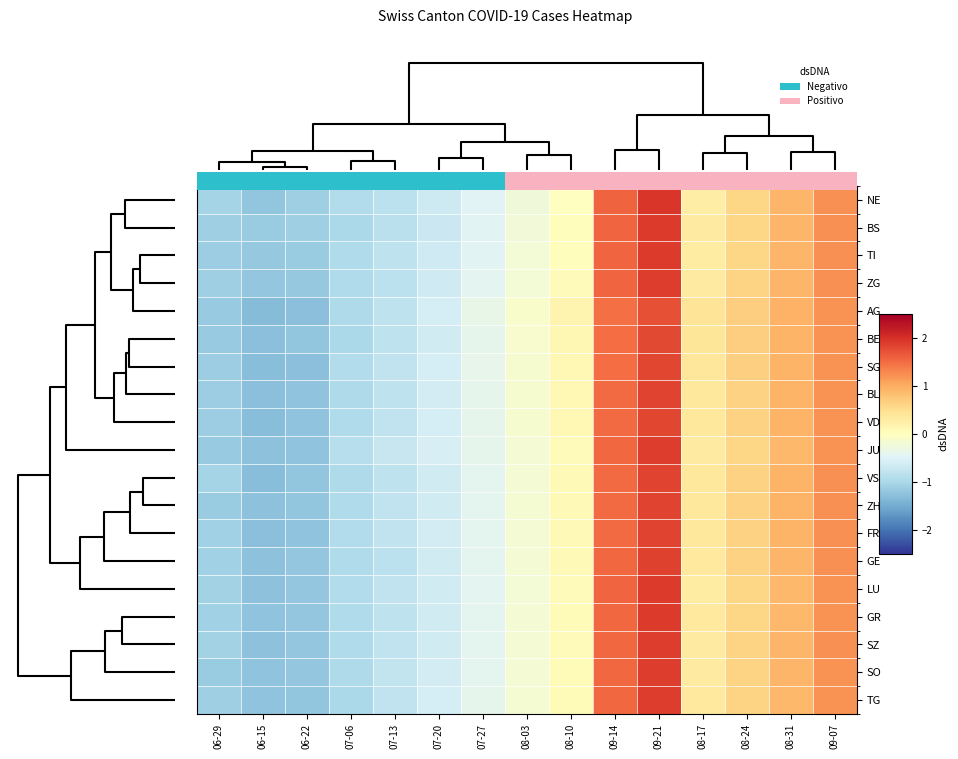

What is the greatest value displayed?

1.9